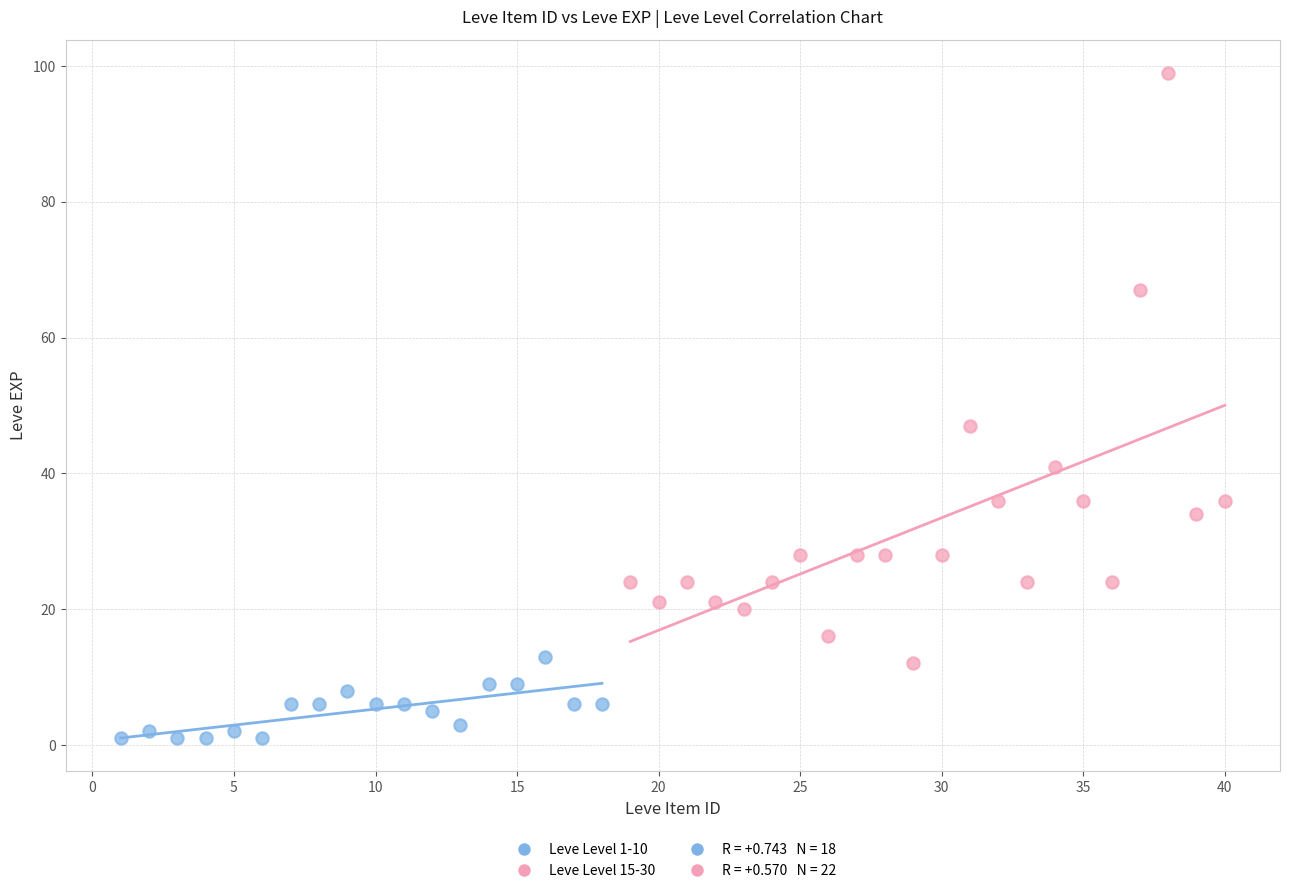

Which series contains the lowest Y value?

Leve Level 1-10